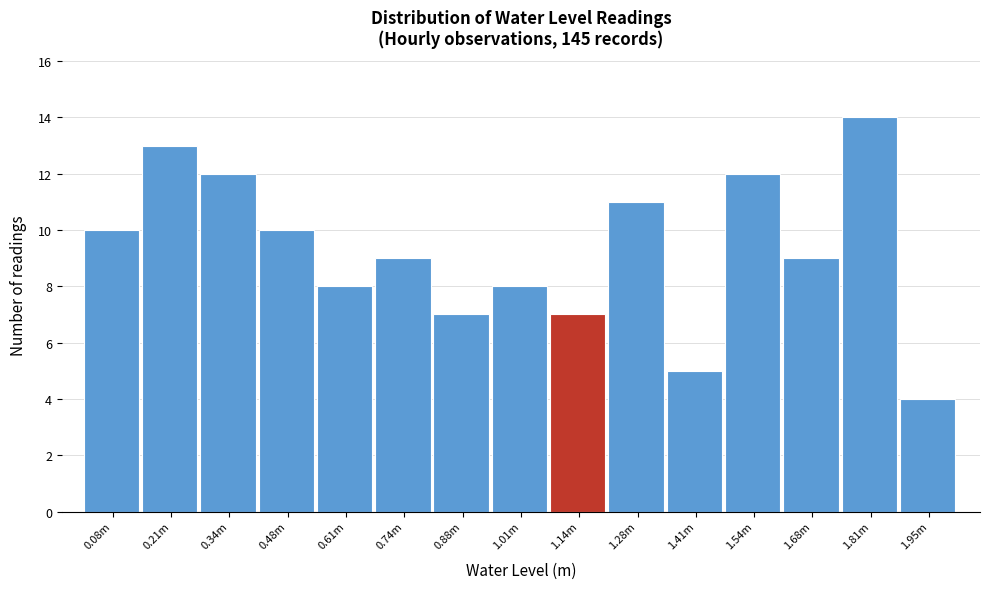

Reading left to right, list all the values displayed in this chart.

10	13	12	10	8	9	7	8	7	11	5	12	9	14	4